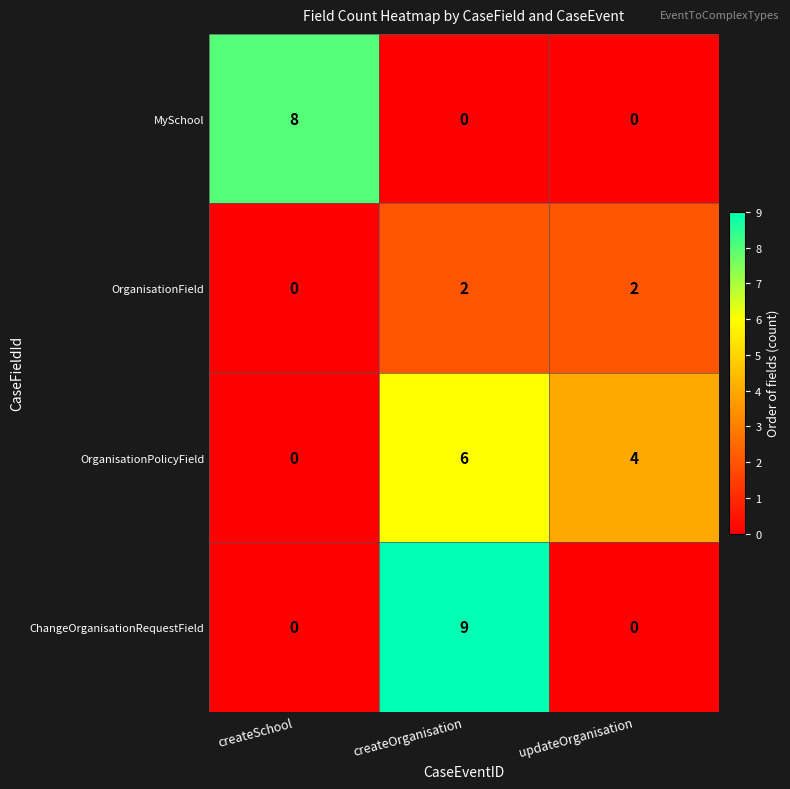

Reading right to left, transcribe all the data shown in this chart.

MySchool: 0	0	8
OrganisationField: 2	2	0
OrganisationPolicyField: 4	6	0
ChangeOrganisationRequestField: 0	9	0